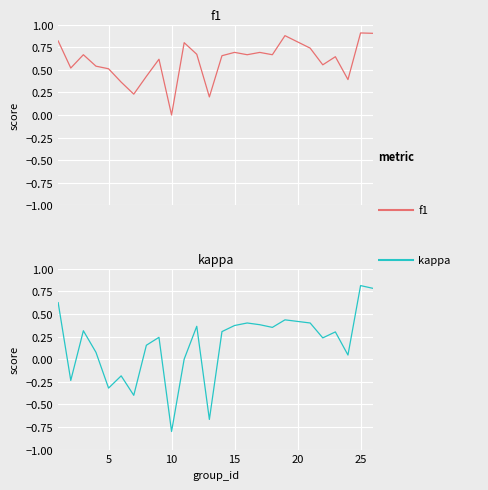

What are all the series names shown in the legend?

f1, kappa